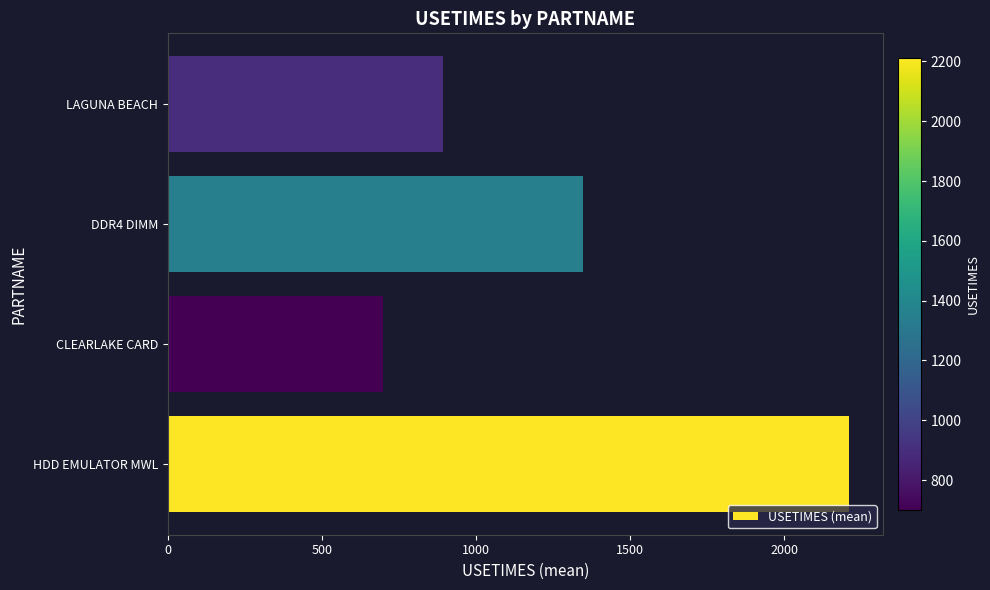

What is the difference between the maximum and minimum values?

1511.5